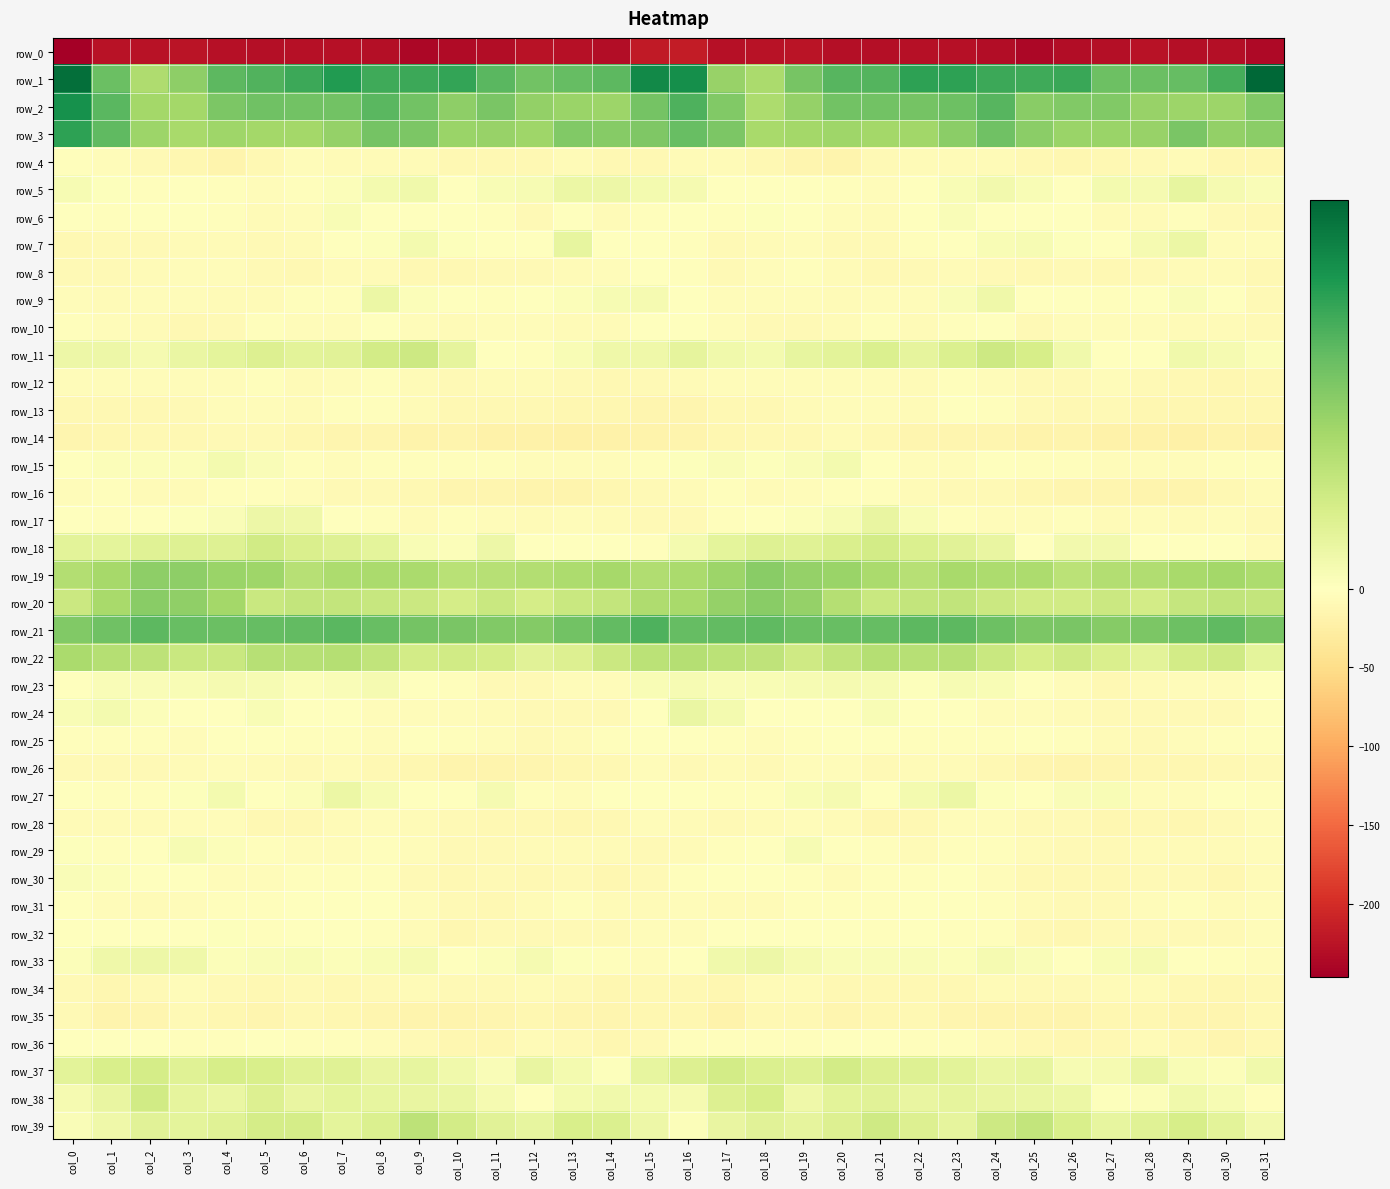

What value does the row_1 series have at col_6?

34.0